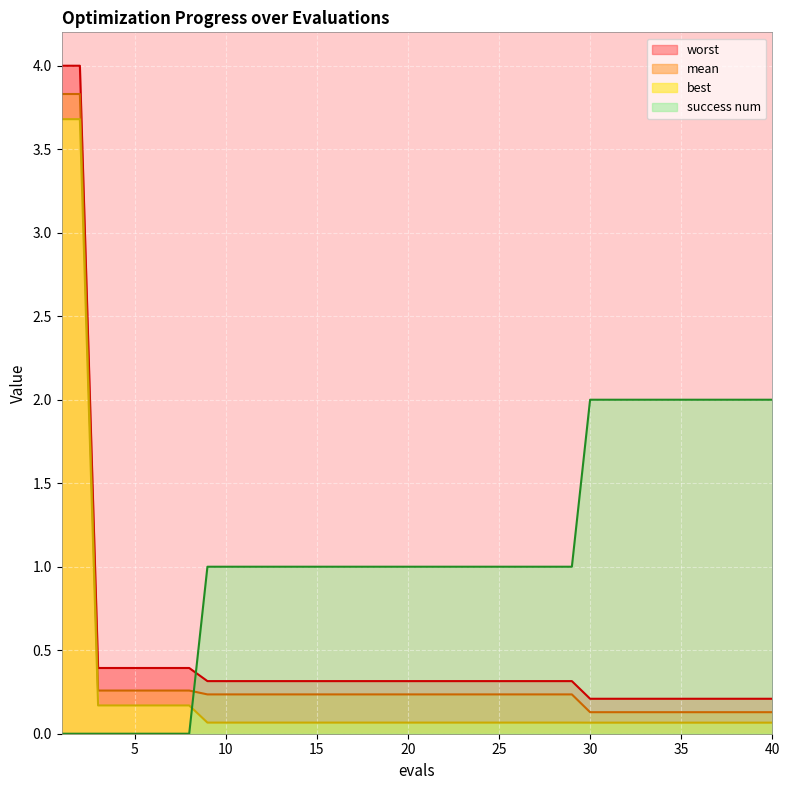

Is it true that mean equals 0.2 at 15?

False